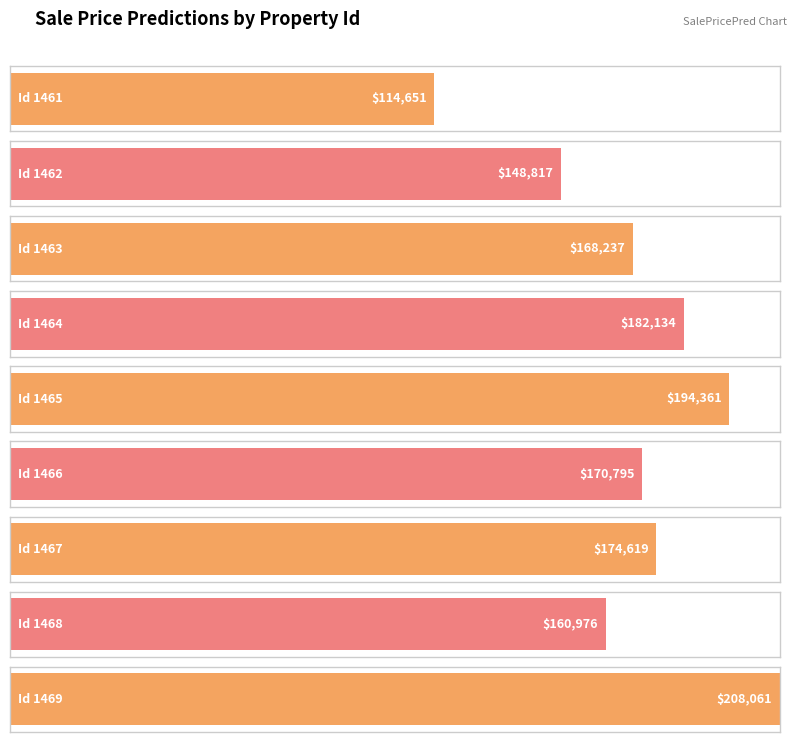

How many series are shown in this chart?

1